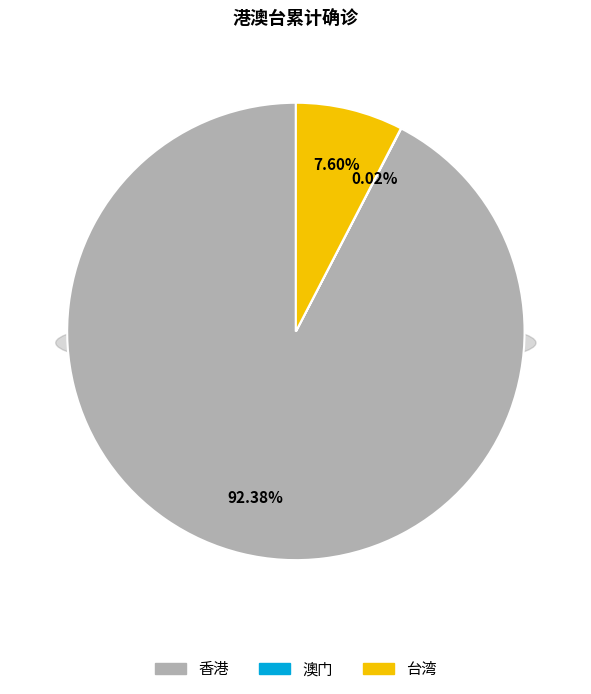

How much of the chart is everything except 台湾?

92.4%